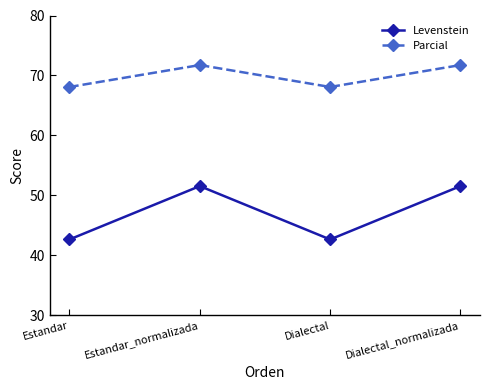

What is the sum of all Levenstein values?

188.5